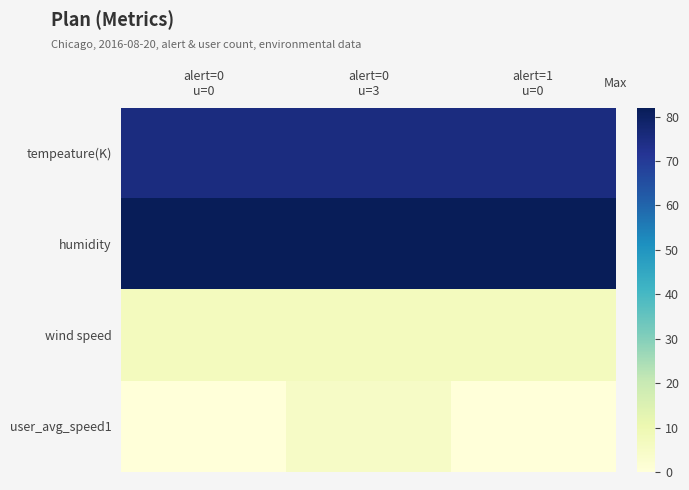

What is the greatest value displayed?

82.0